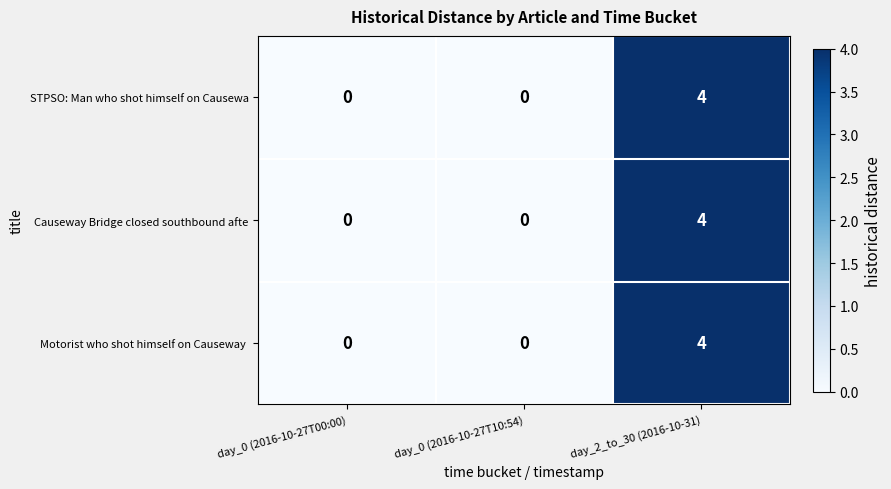

At which category is the sum across all series the highest?

day_2_to_30 (2016-10-31)